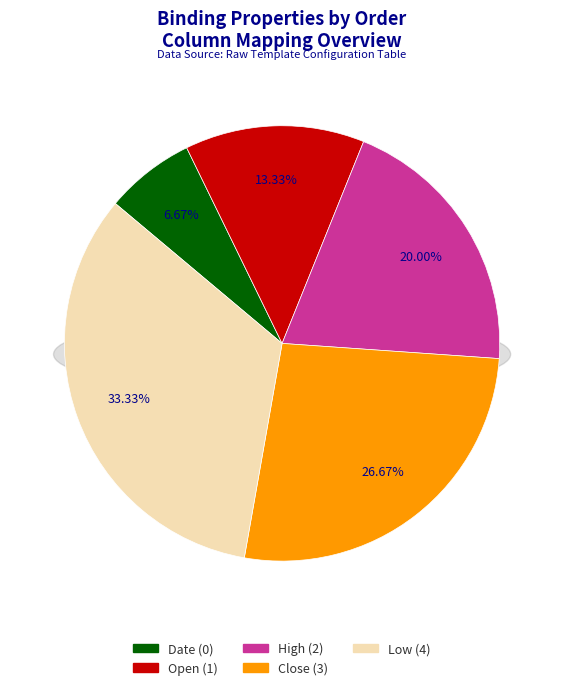

Between High and Date, which is larger?

High